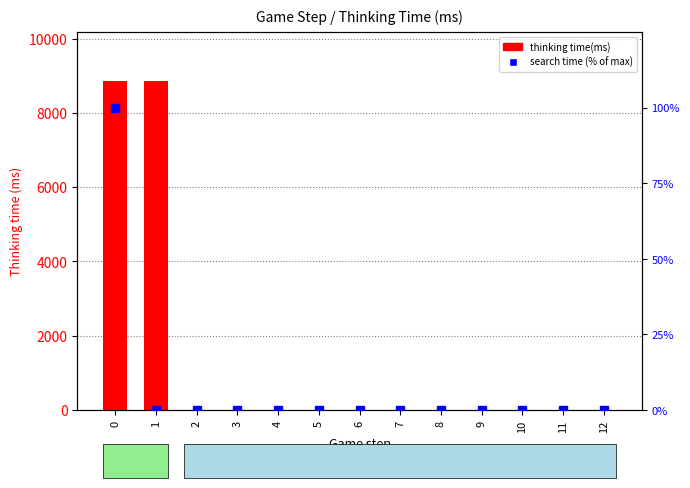

What is the difference between the maximum and second lowest values in the search time (% of max) series?

100